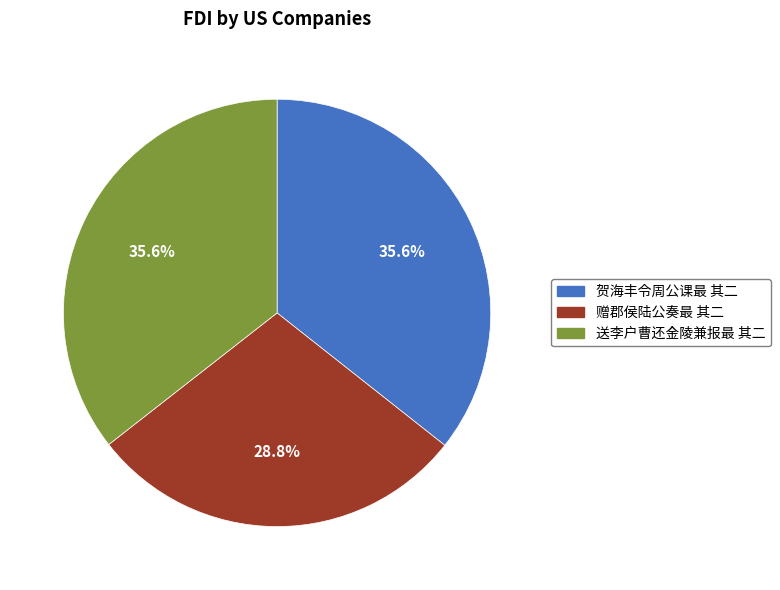

What percentage is NOT represented by 送李户曹还金陵兼报最 其二?

64.4%